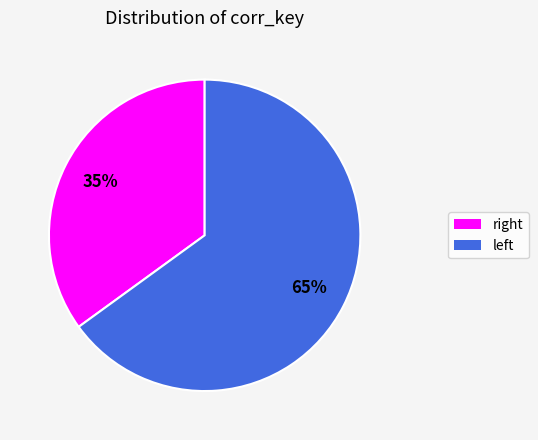

Rank the categories by value from lowest to highest.

right, left